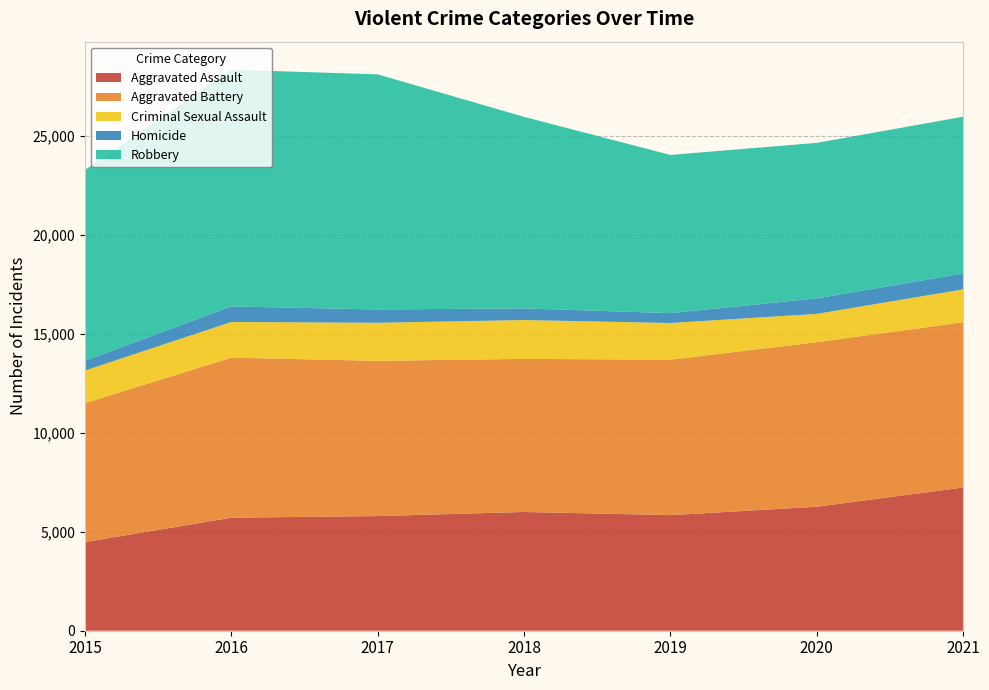

Reading left to right, list all the values displayed in this chart.

Aggravated Assault: 2015=4480	2016=5712	2017=5793	2018=6001	2019=5840	2020=6264	2021=7238
Aggravated Battery: 2015=7018	2016=8085	2017=7845	2018=7735	2019=7857	2020=8318	2021=8349
Criminal Sexual Assault: 2015=1649	2016=1805	2017=1924	2018=1963	2019=1853	2020=1428	2021=1663
Homicide: 2015=496	2016=786	2017=672	2018=589	2019=498	2020=785	2021=801
Robbery: 2015=9638	2016=11960	2017=11880	2018=9679	2019=7994	2020=7856	2021=7922